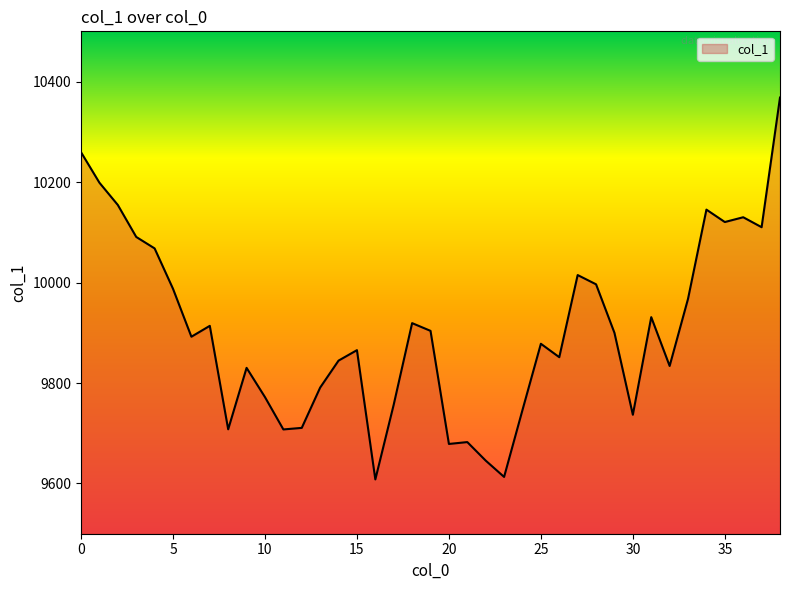

Count the number of values greater than 9892.

20